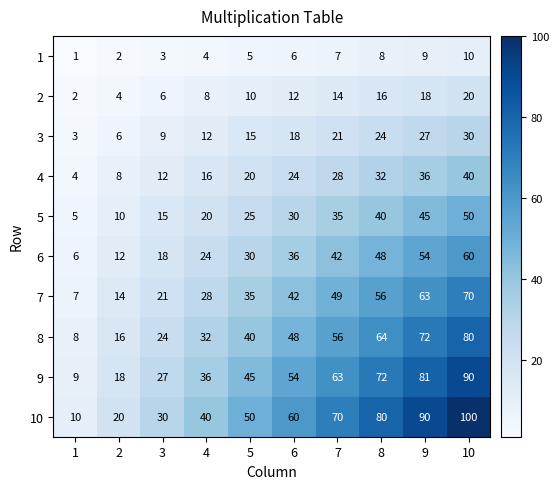

What is the sum of the 10 values at 6 and 8?

140